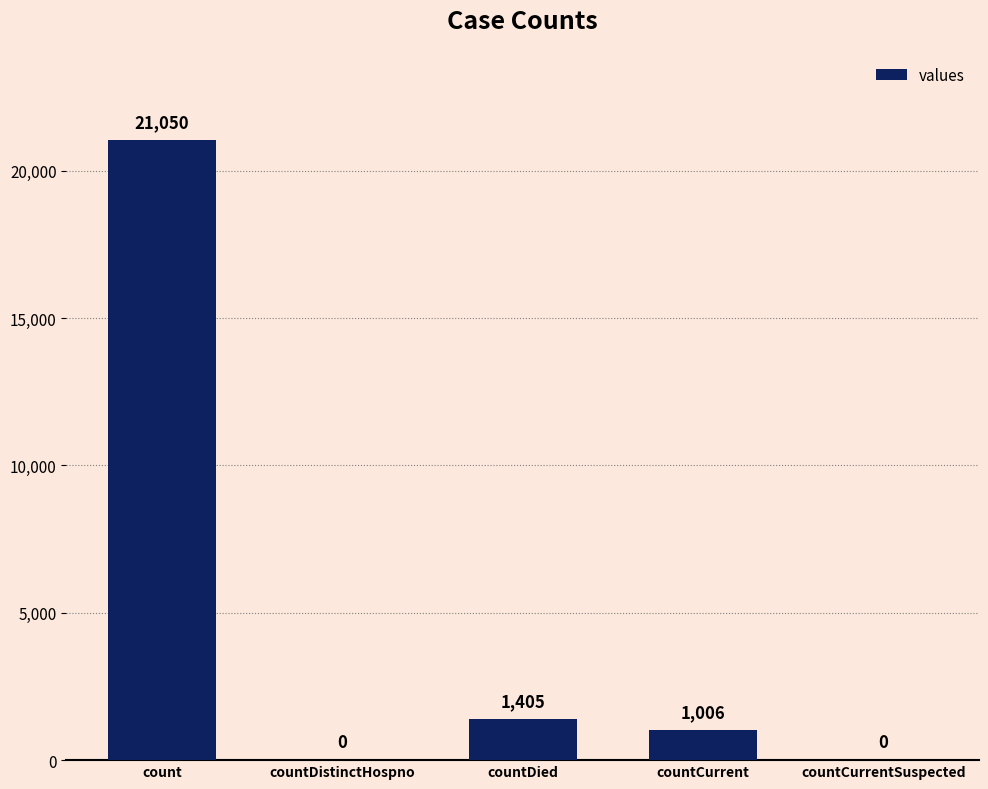

Reading left to right, what are all the values shown in this chart?

count=21050	countDistinctHospno=0	countDied=1405	countCurrent=1006	countCurrentSuspected=0